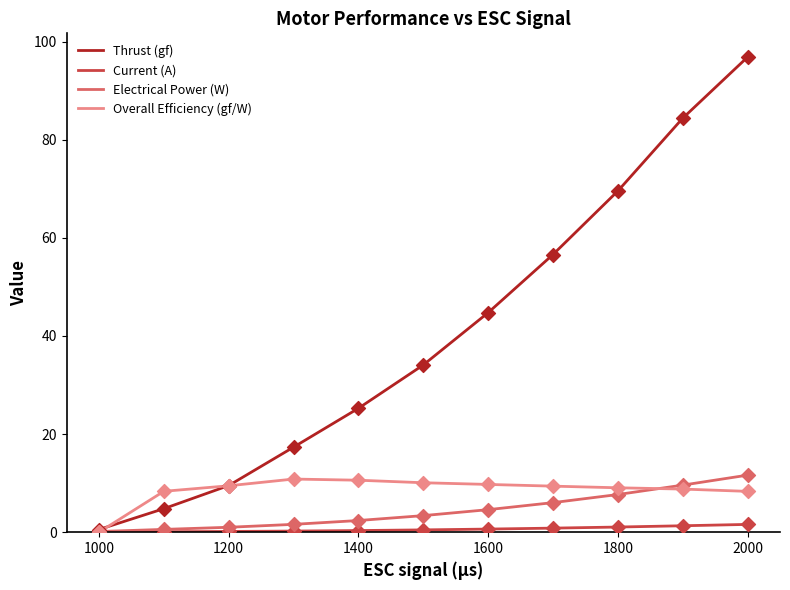

Which series has the largest total across all categories?

Thrust (gf)